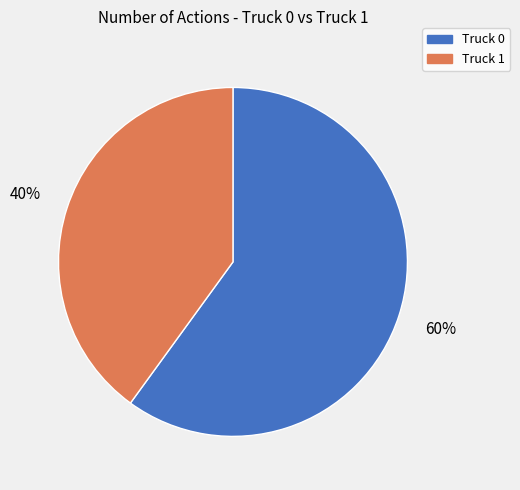

To the nearest percent, what portion does Truck 1 represent?

40%